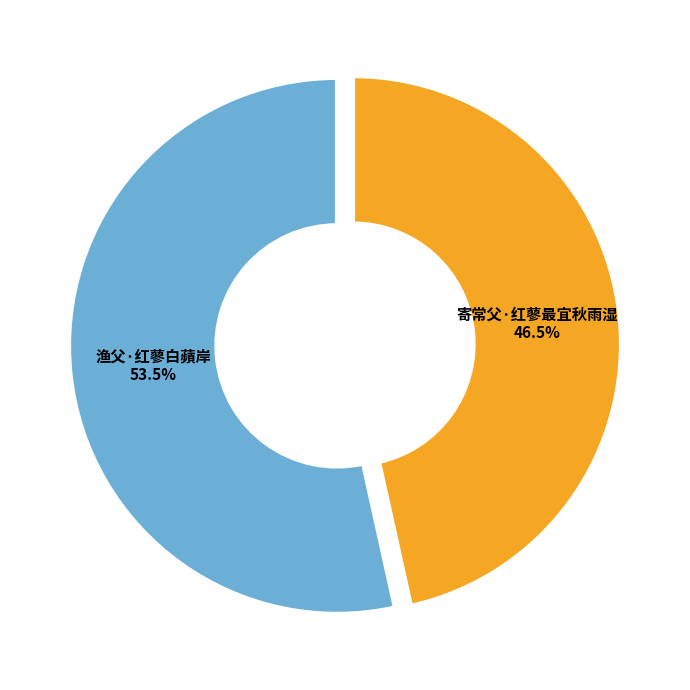

Rank the categories by value from lowest to highest.

寄常父·红蓼最宜秋雨湿, 渔父·红蓼白蘋岸